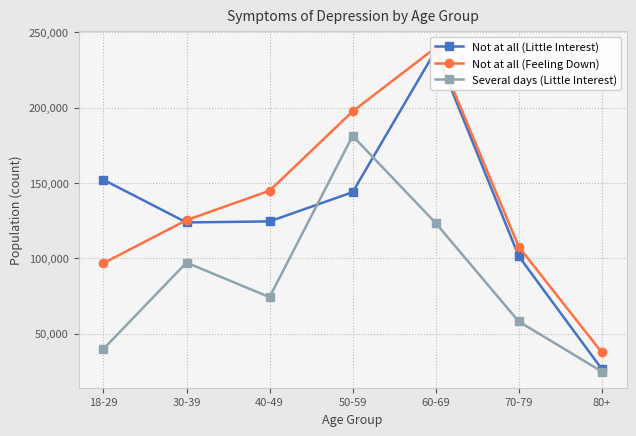

What is the value of the Several days (Little Interest) point at the 6th from the left?

58120